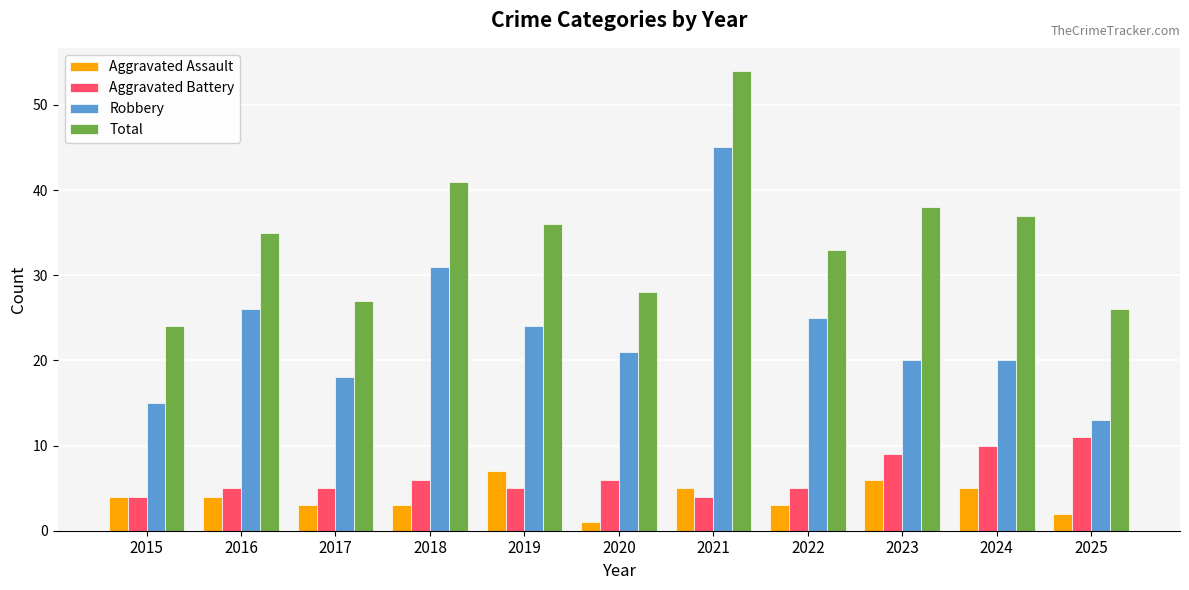

Reading left to right, what are all the values shown in this chart?

Aggravated Assault: 2015=4	2016=4	2017=3	2018=3	2019=7	2020=1	2021=5	2022=3	2023=6	2024=5	2025=2
Aggravated Battery: 2015=4	2016=5	2017=5	2018=6	2019=5	2020=6	2021=4	2022=5	2023=9	2024=10	2025=11
Robbery: 2015=15	2016=26	2017=18	2018=31	2019=24	2020=21	2021=45	2022=25	2023=20	2024=20	2025=13
Total: 2015=24	2016=35	2017=27	2018=41	2019=36	2020=28	2021=54	2022=33	2023=38	2024=37	2025=26